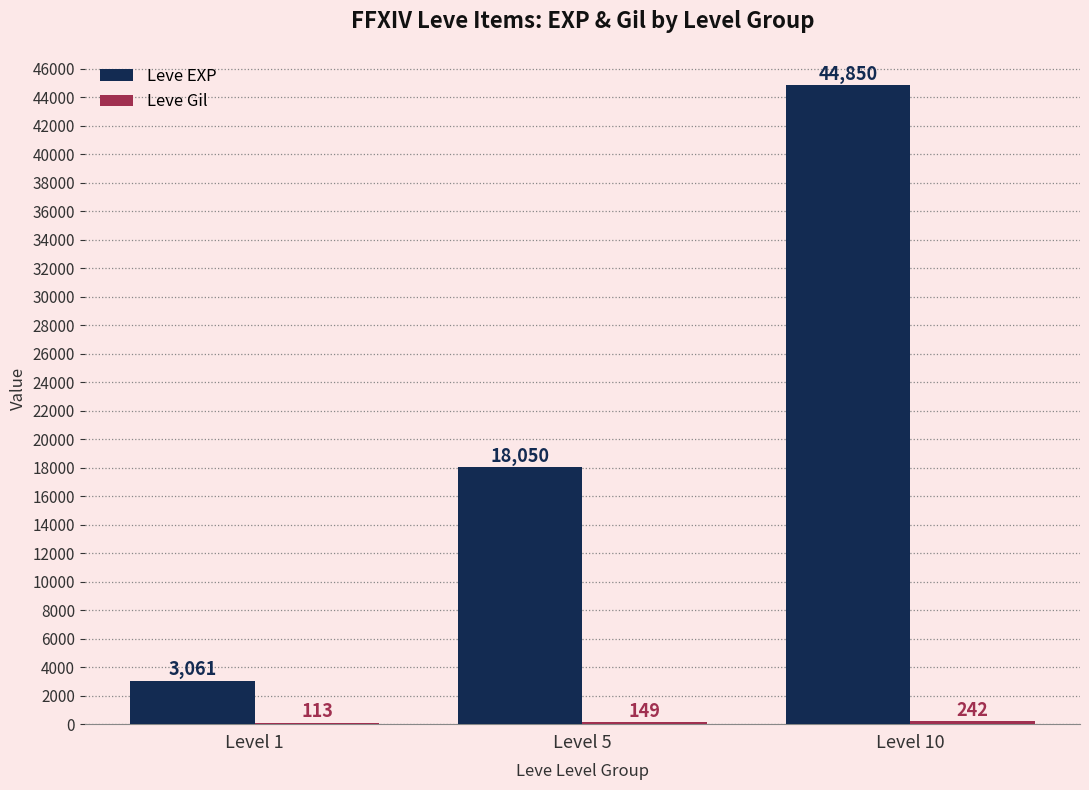

Which series changed the most between Level 1 and Level 10?

Leve EXP